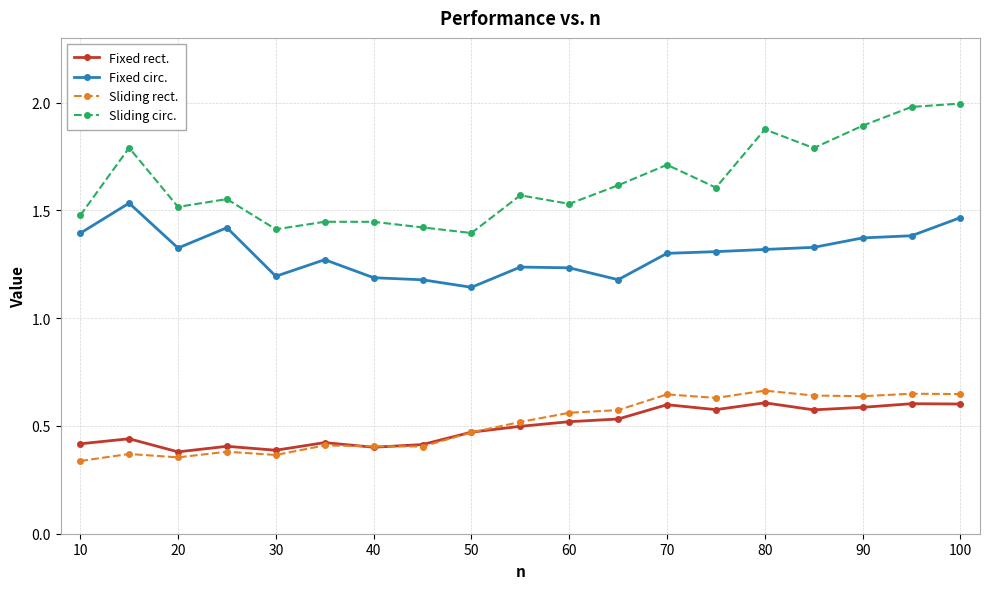

What is the maximum value shown in the chart?

2.0